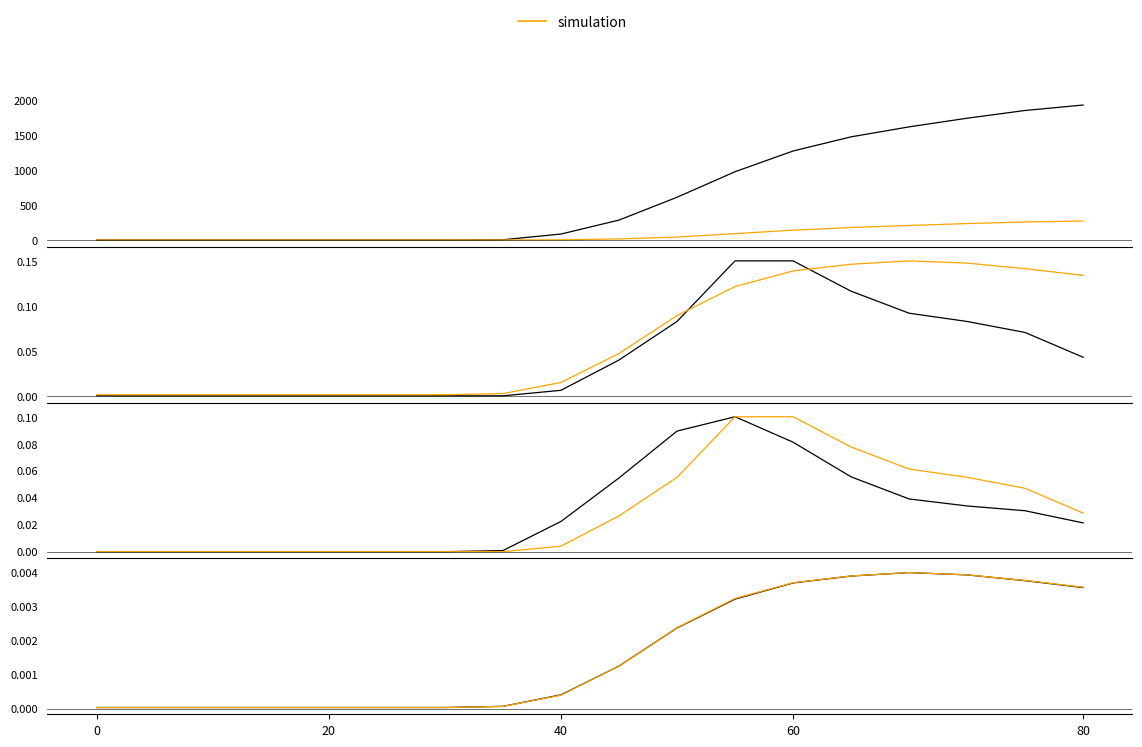

Is the value of cases_diff at 10 greater than the value of hospitalization_total_adult at 14?

Yes